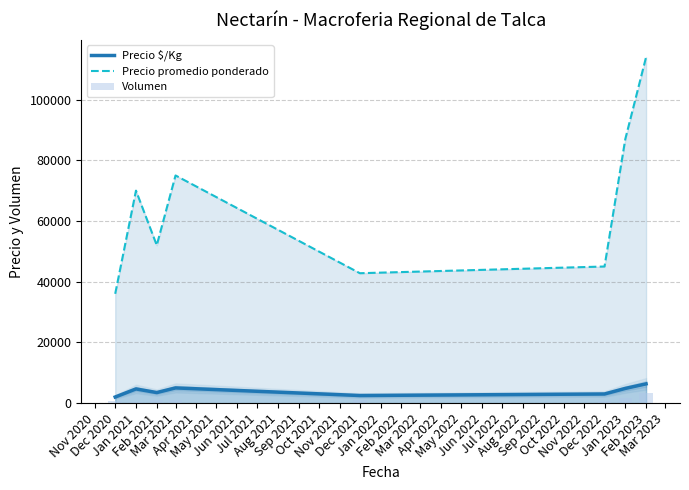

True or false: Precio $/Kg and Precio promedio ponderado intersect in this chart.

False